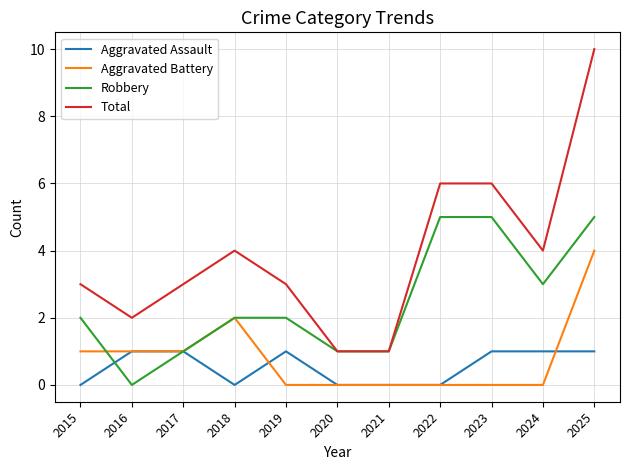

Rank the series at 2015 from lowest to highest value.

Aggravated Assault, Aggravated Battery, Robbery, Total